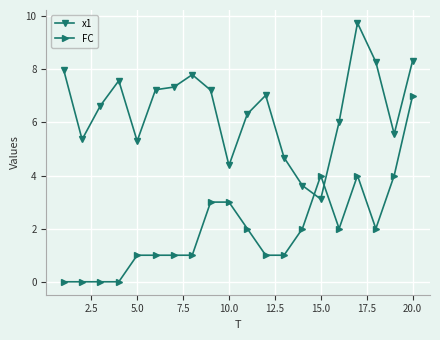

What is the difference between the maximum and minimum values in the FC series?

7.0